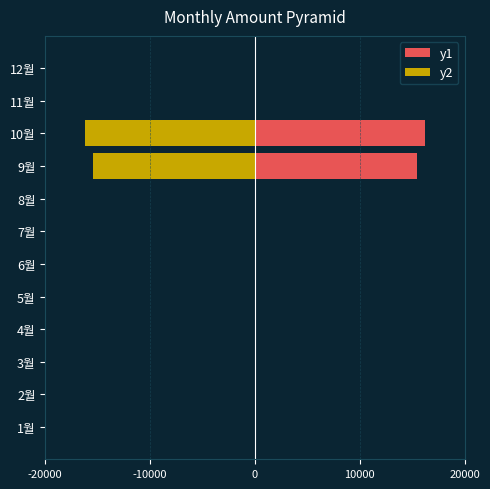

Which series has the largest total across all categories?

y1